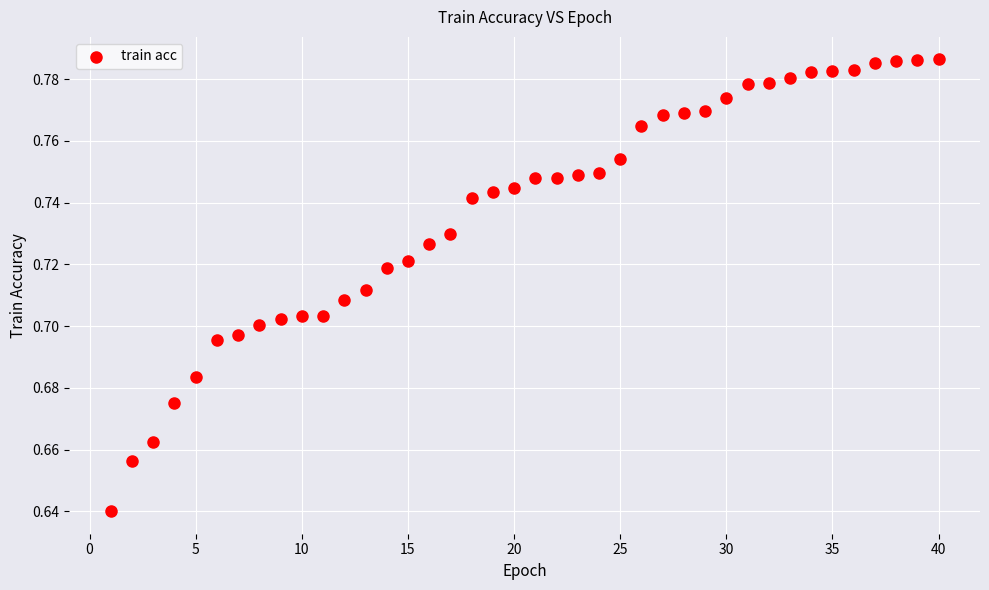

How many points are shown in the scatter plot?

40